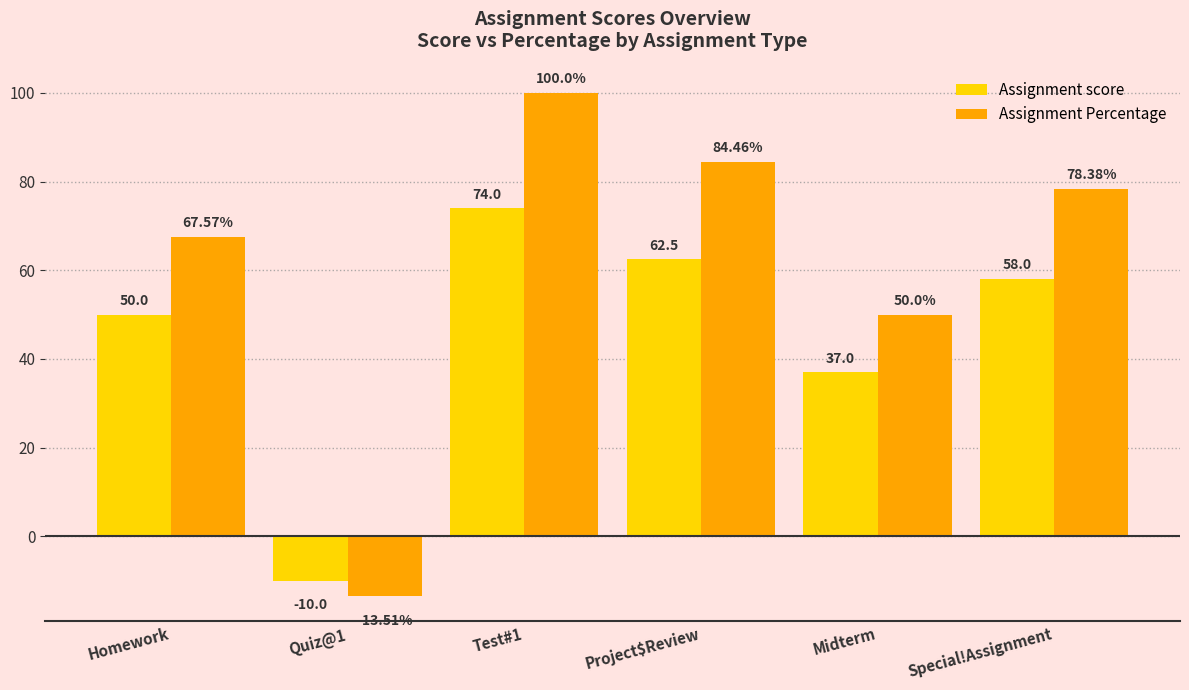

At how many categories does at least one series exceed 31?

5